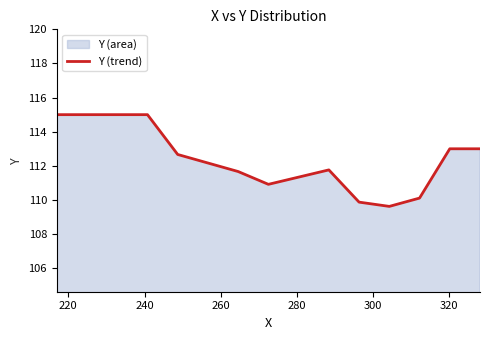

What is the minimum value shown in the chart?

109.6